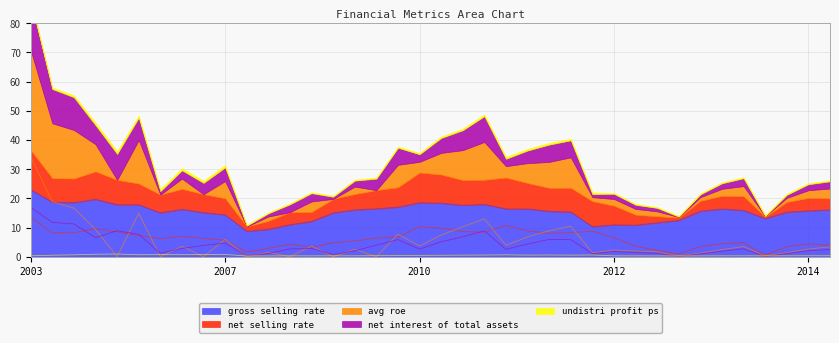

Reading left to right, what are all the values shown in this chart?

net_selling_rate: 13.5	8.2	8.2	9.5	8.5	7.2	6.2	7.0	6.3	5.6	1.6	2.9	4.3	3.2	4.8	5.4	6.4	6.8	10.3	9.8	8.6	8.4	10.7	8.8	8.0	8.3	8.7	6.5	3.6	2.2	0.9	3.5	4.5	4.9	0.6	3.5	4.4	3.9
gross_selling_rate: 23.0	18.7	18.6	19.7	17.8	17.8	15.0	16.2	15.1	14.3	8.7	9.4	11.0	12.1	15.0	16.1	16.4	17.0	18.5	18.4	17.6	17.9	16.4	16.4	15.6	15.3	10.3	10.9	10.8	11.7	12.5	15.6	16.4	15.9	13.1	15.3	15.7	16.1
net_interest_of_total_assets: 16.9	11.7	11.2	6.5	8.9	7.7	1.2	2.8	3.9	4.7	0.3	1.1	2.7	2.8	0.8	2.0	3.9	5.8	2.6	5.1	6.8	8.8	2.5	4.3	5.9	5.8	1.0	1.8	1.4	1.2	0.1	1.0	1.9	2.7	0.1	1.0	2.1	2.5
avg_roe: 34.2	18.8	16.6	9.3	0.0	14.9	0.0	3.5	0.0	5.9	0.0	1.5	0.0	3.6	0.0	2.6	0.0	7.7	3.7	7.4	10.3	13.0	3.9	6.8	8.9	10.4	1.4	2.3	2.0	1.7	0.2	1.3	2.4	3.5	0.2	1.4	2.6	3.4
undistri_profit_ps: 0.3	0.5	0.7	0.8	0.9	0.7	0.7	0.7	0.7	0.8	0.2	0.3	0.3	0.3	0.3	0.3	0.4	0.4	0.5	0.5	0.5	0.6	0.6	0.5	0.6	0.5	0.6	0.3	0.3	0.3	0.3	0.3	0.3	0.3	0.3	0.3	0.3	0.3